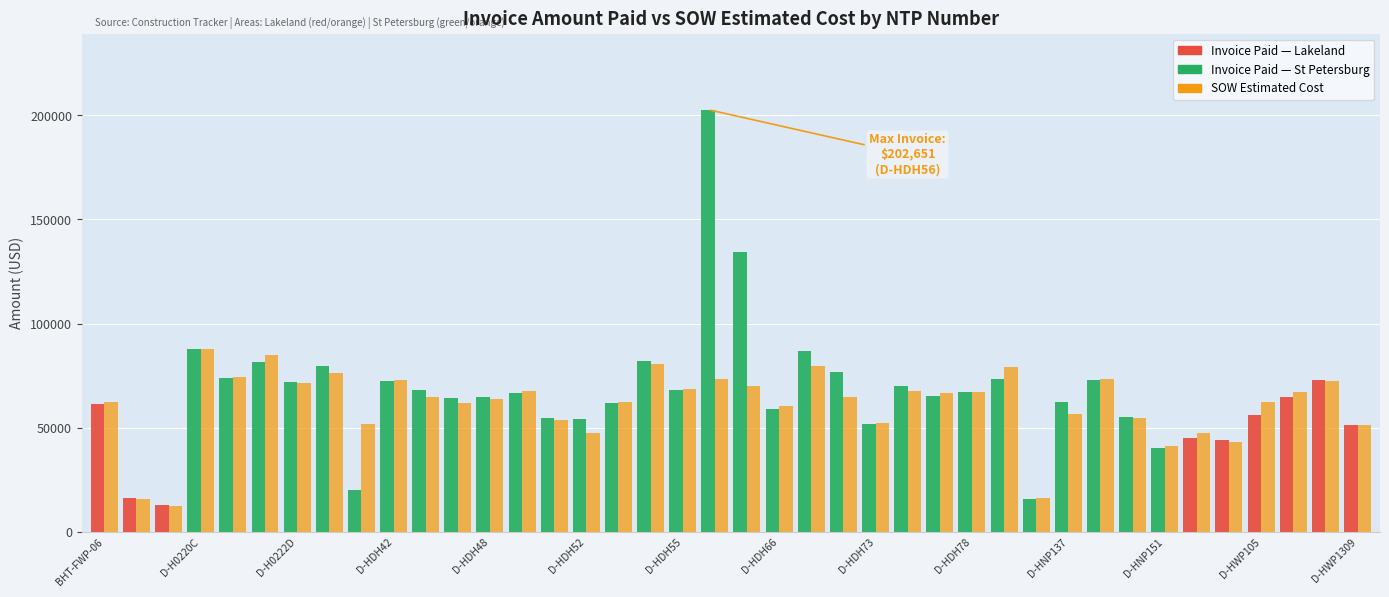

What is the smallest value displayed?

12601.5